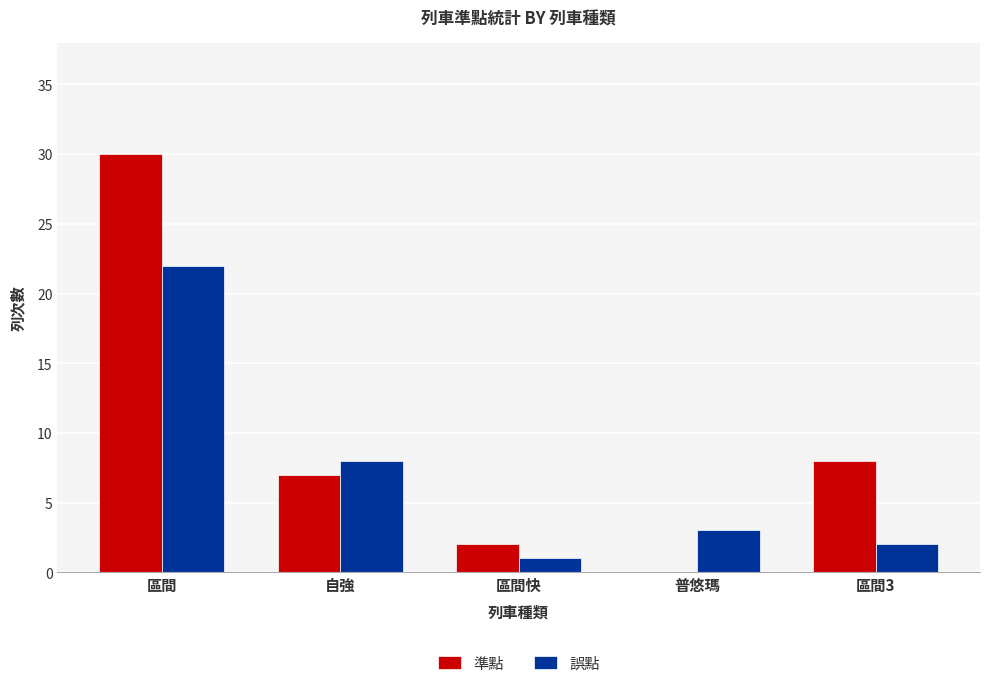

Is the value of 誤點 at 區間 greater than the value of 準點 at 普悠瑪?

Yes